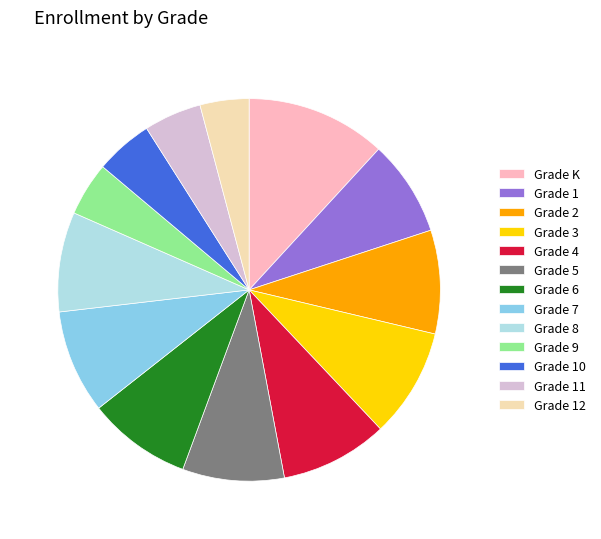

Which category has the biggest portion of the pie?

Grade K